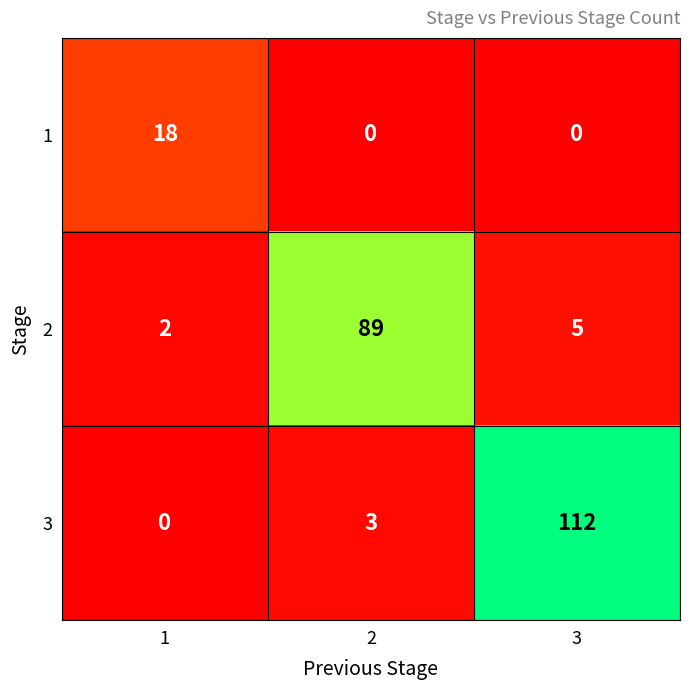

Count the number of data series in this chart.

3